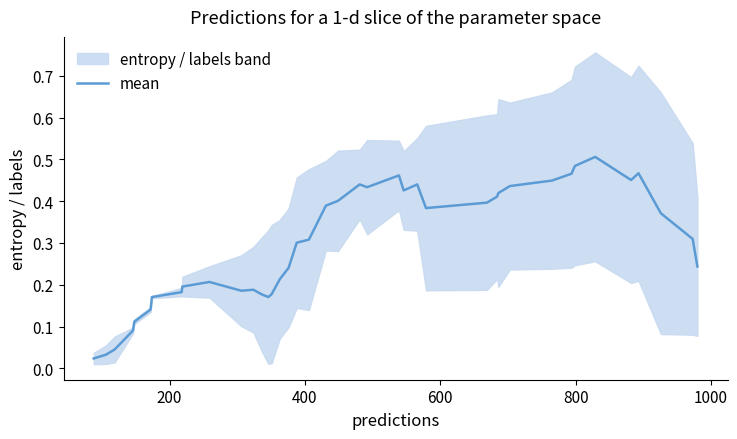

How many lines are shown in the chart?

1